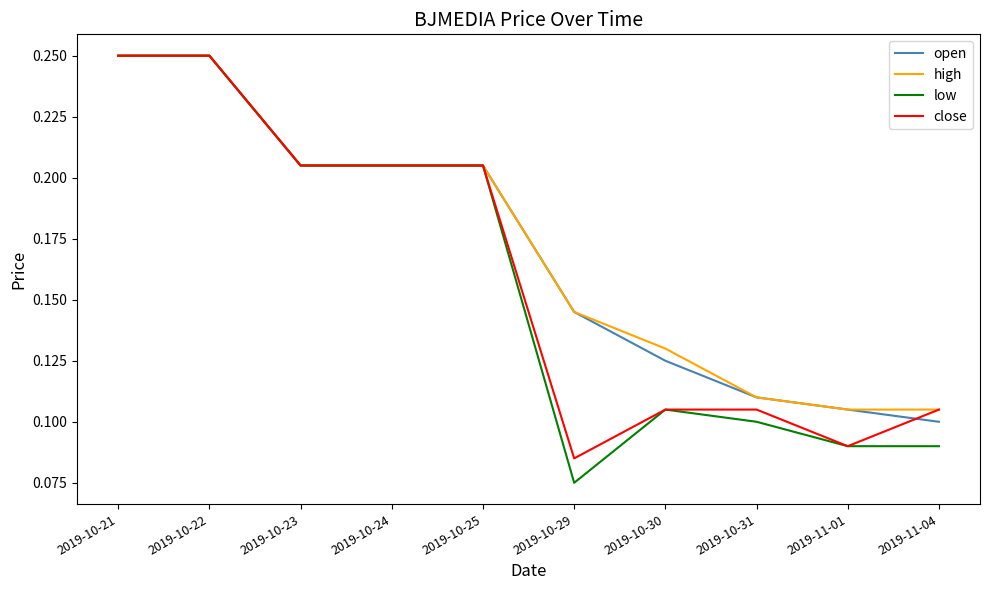

Which series changed the most between 2019-10-24 and 2019-10-31?

low